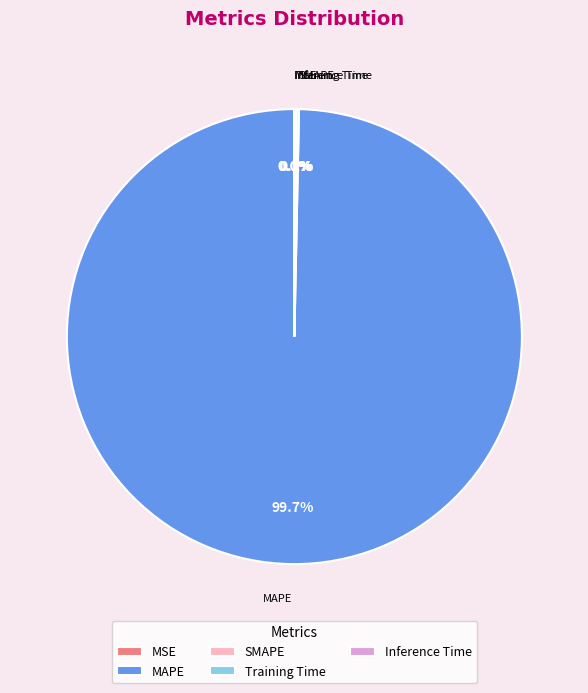

How many segments does this pie chart have?

5